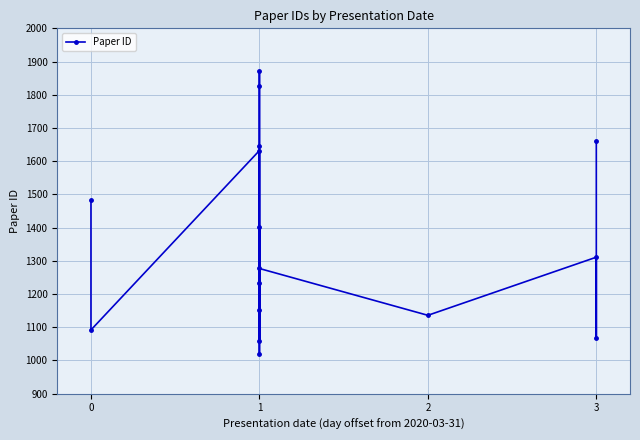

What is the difference between the values at 1 and 2?

736